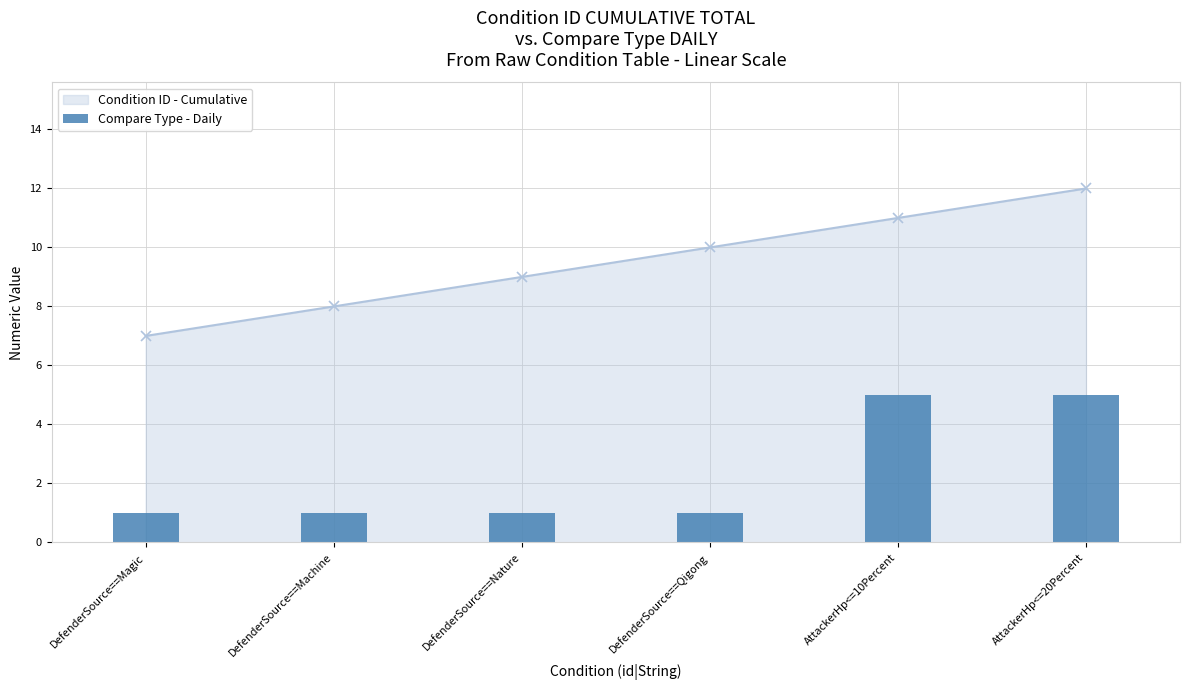

What value does the data have at DefenderSource==Machine?

1